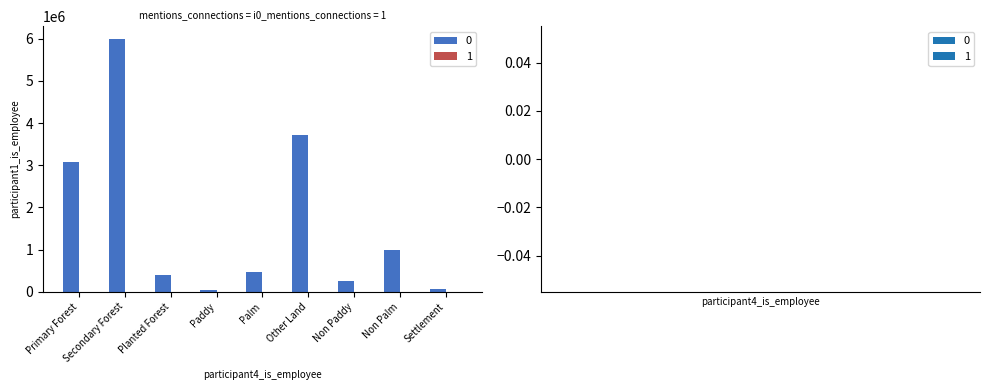

At which label does 0 reach its peak?

Secondary Forest